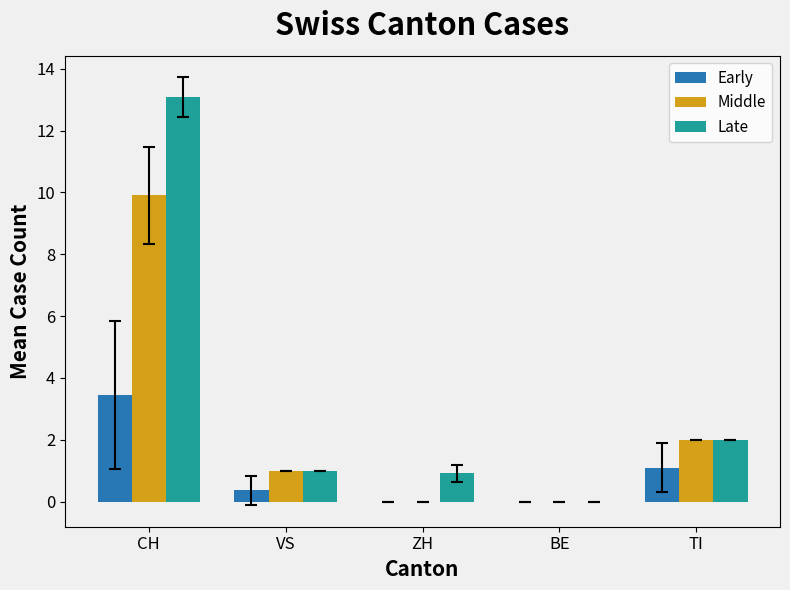

Between CH and ZH, which series saw the biggest shift?

Late